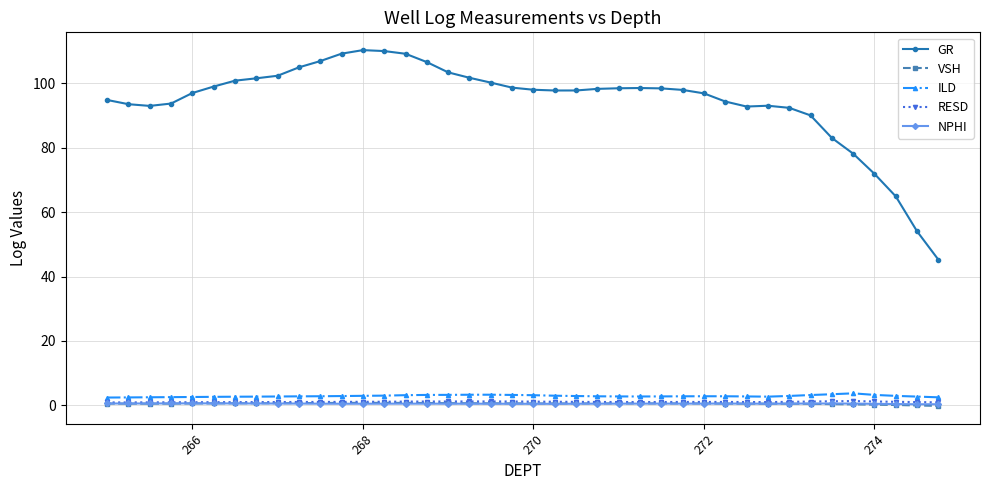

What is the value of the GR point at the 39th from the left?

54.0